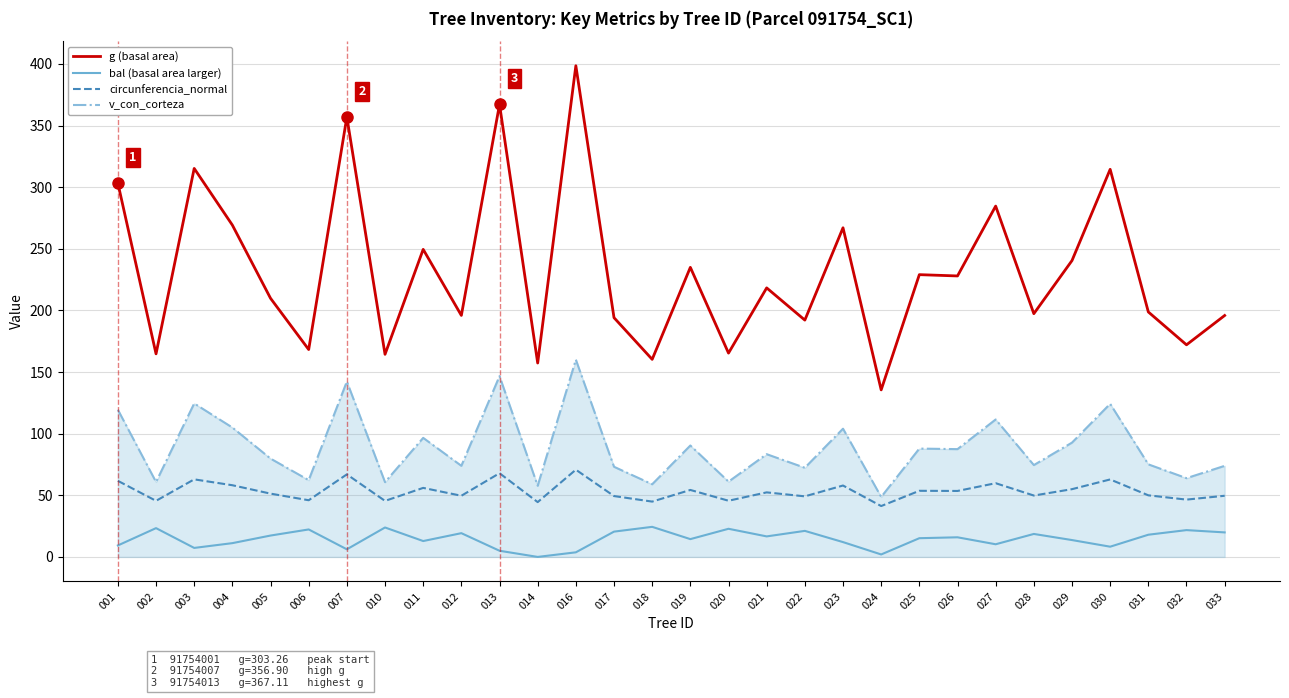

Which series changed the most between 011 and 024?

g (basal area)